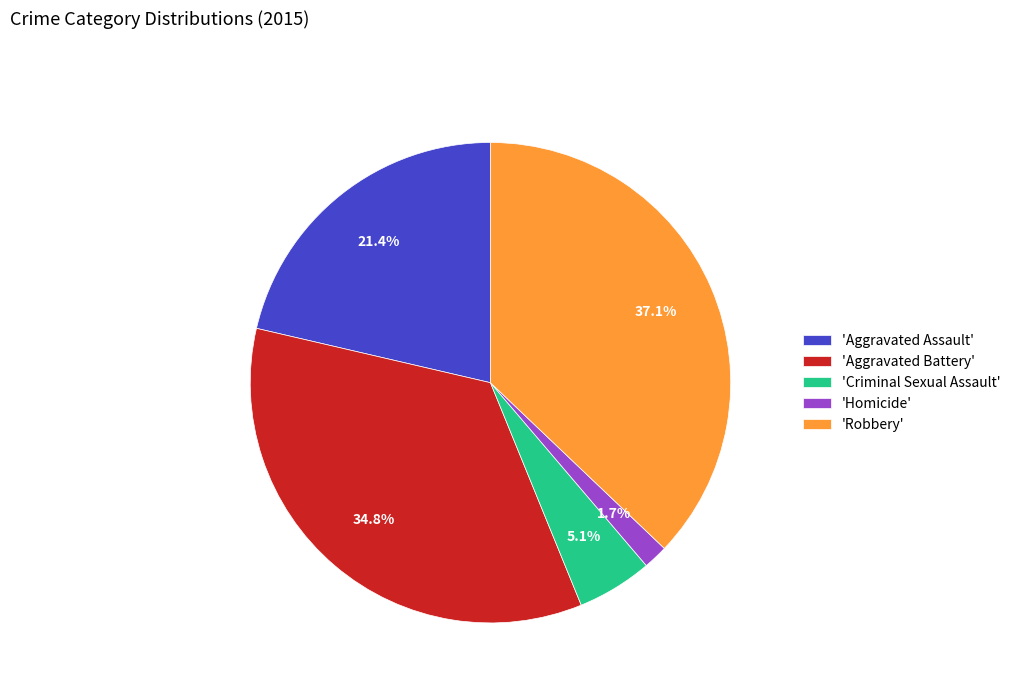

Between 'Aggravated Assault' and 'Robbery', which is larger?

'Robbery'